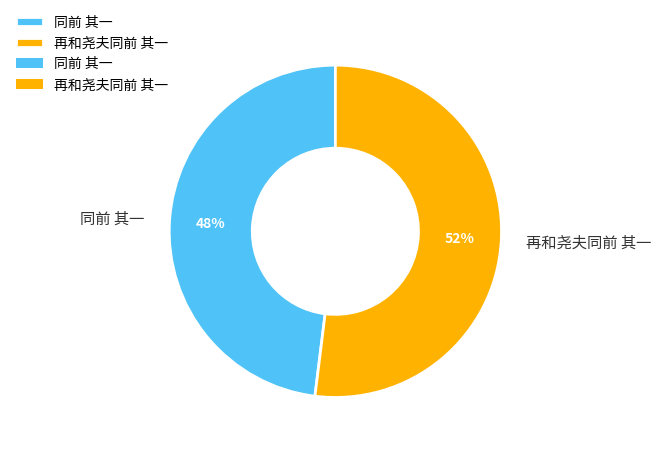

True or false: 再和尧夫同前 其一 accounts for 52% of the total.

True